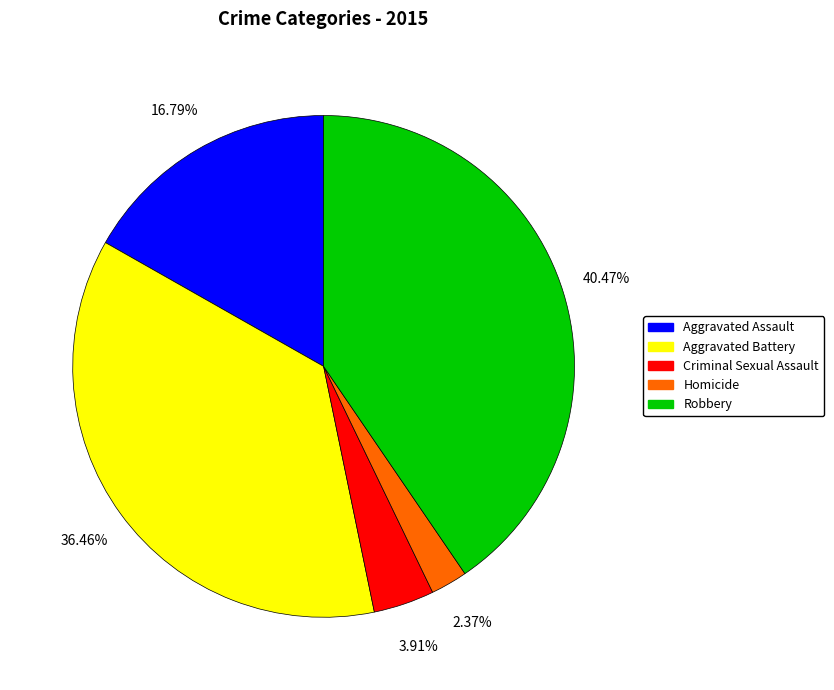

Approximately how many times larger is the value at Criminal Sexual Assault compared to Aggravated Assault?

0.2